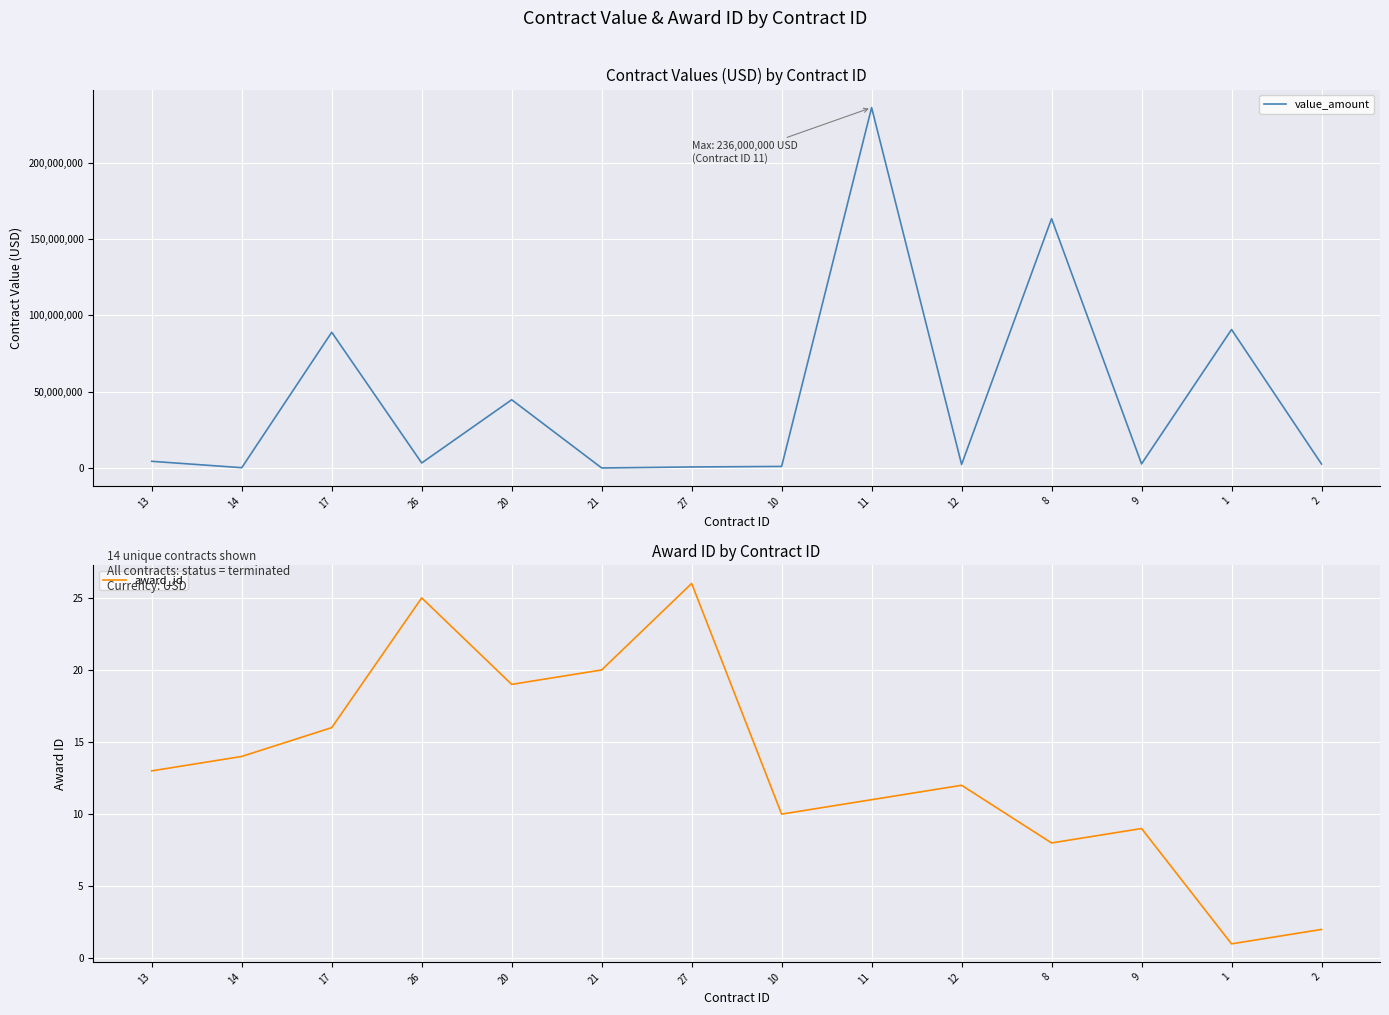

At which category does value_amount reach its first local peak?

17